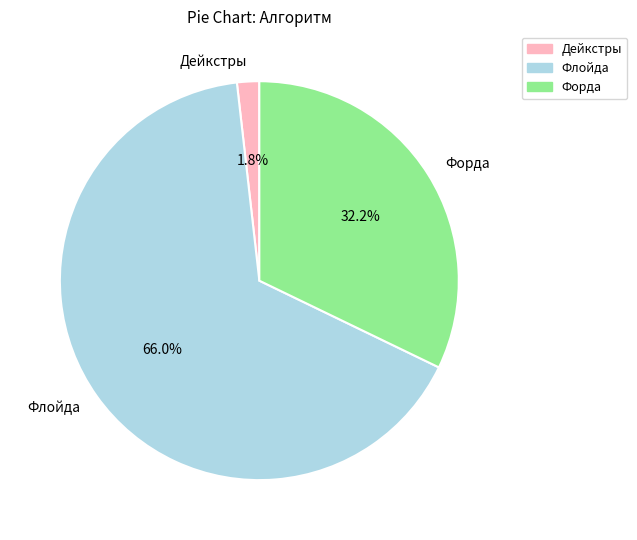

Which slice is the smallest?

Дейкстры